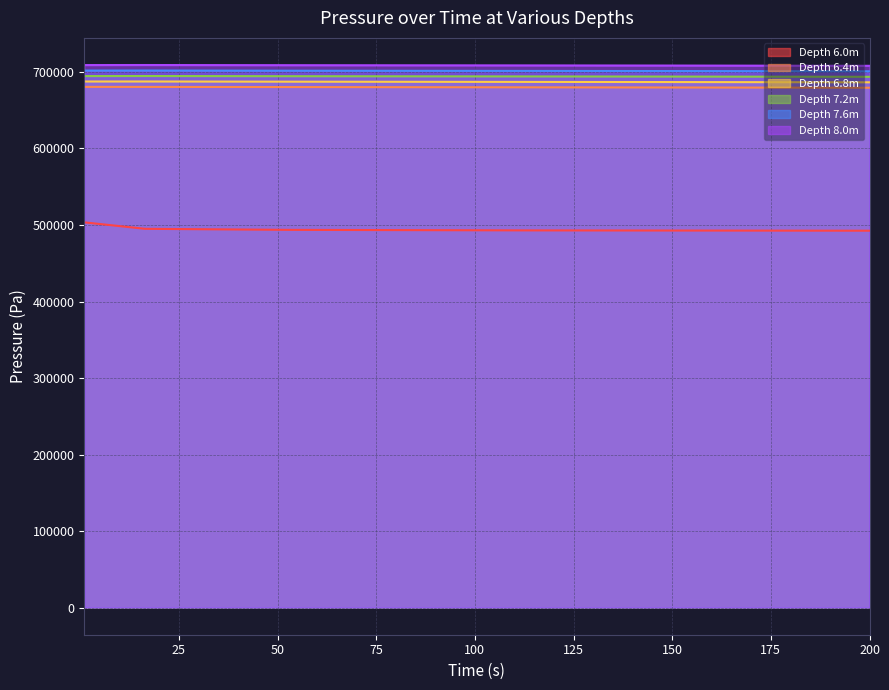

Where does the Depth 7.2m series first go above 694406?

1.0